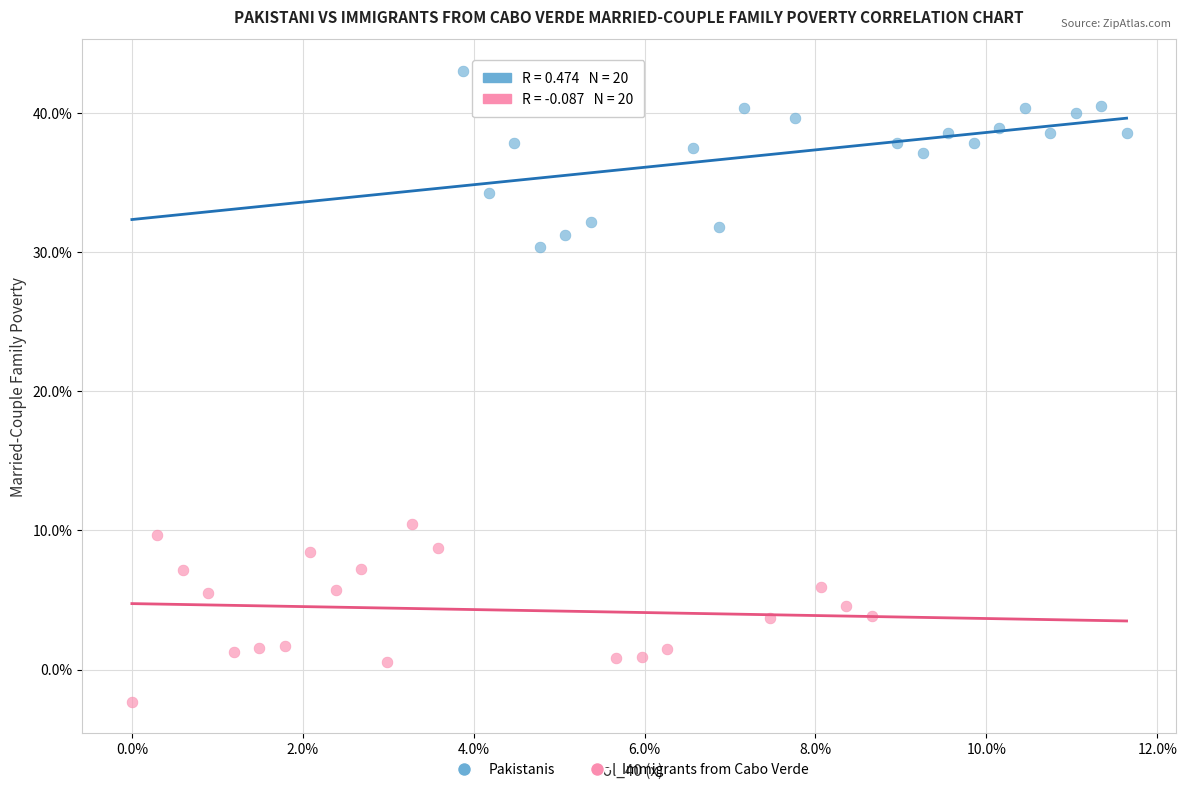

What are all the series names shown in the legend?

Pakistanis, Immigrants from Cabo Verde